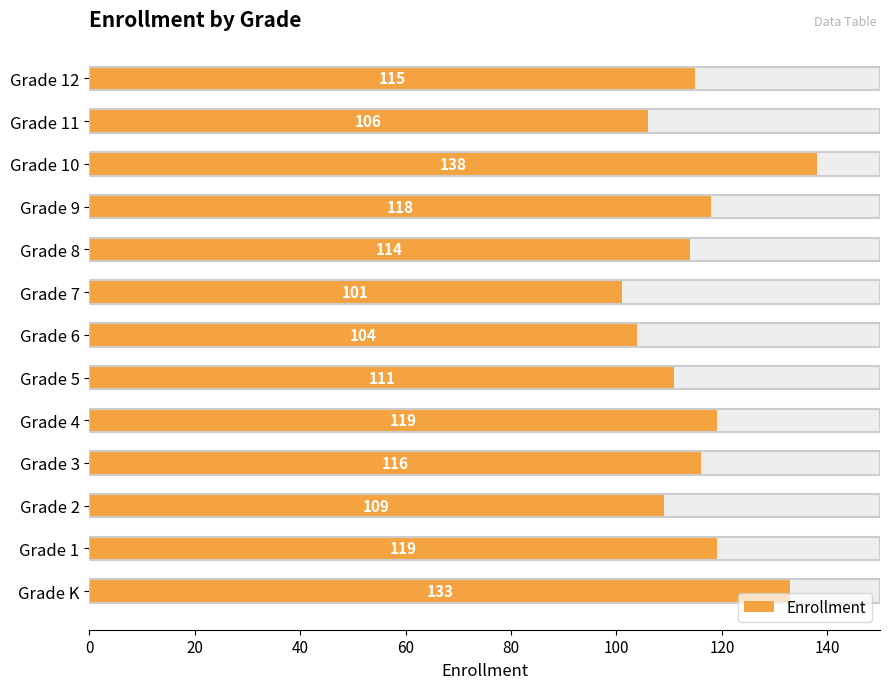

What position from the left is Grade 4?

5